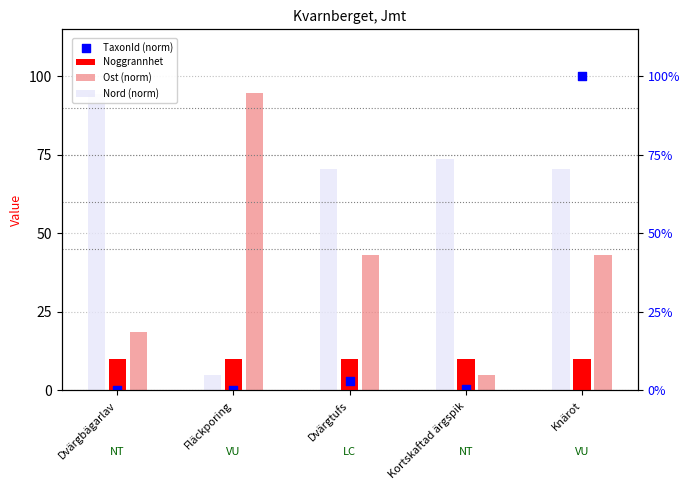

What are all the series names shown in the legend?

Noggrannhet, Ost (norm), Nord (norm), TaxonId (norm)